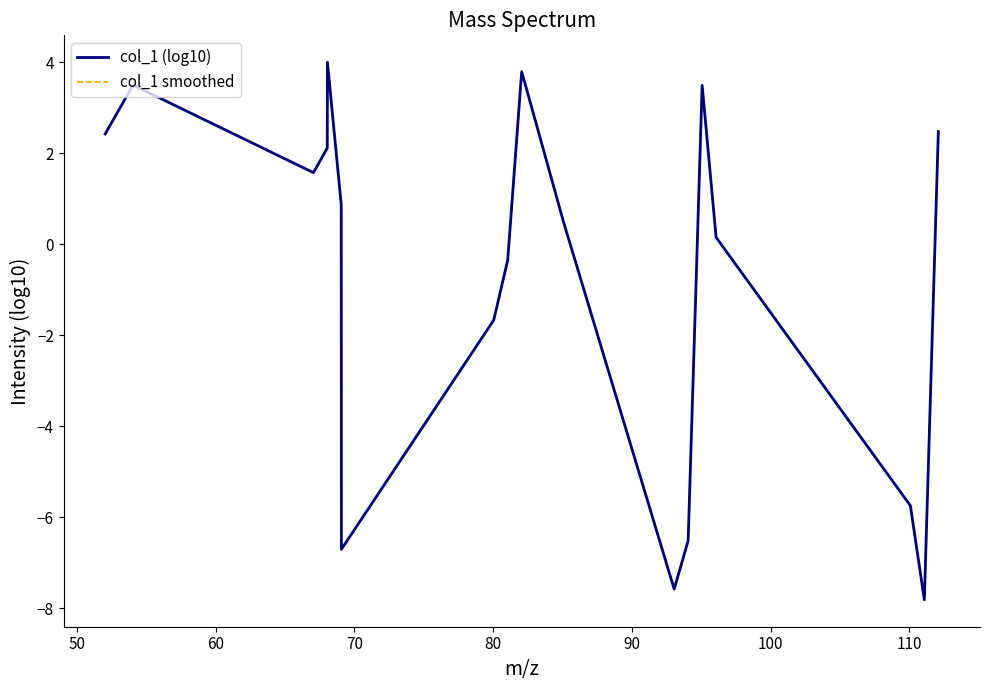

Is this an area chart (filled region under the line)?

No